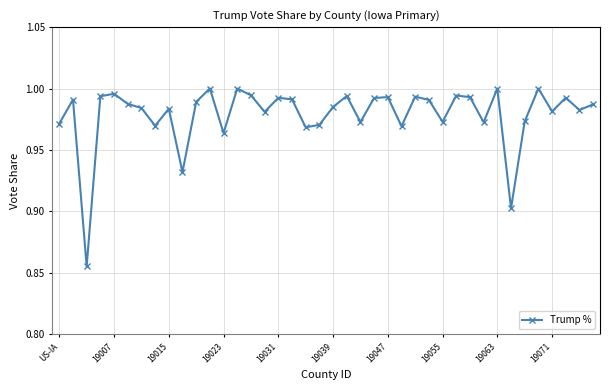

True or false: the data has more than 0 interior local peaks.

True